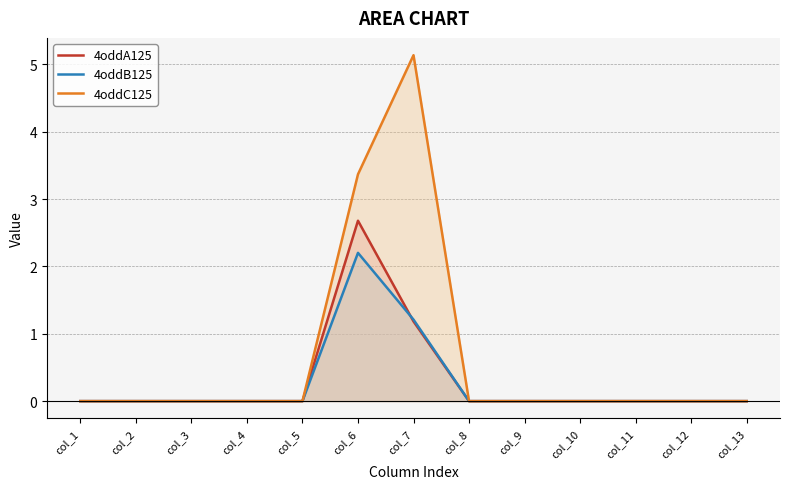

Which has a higher value, col_12 or col_11?

col_12